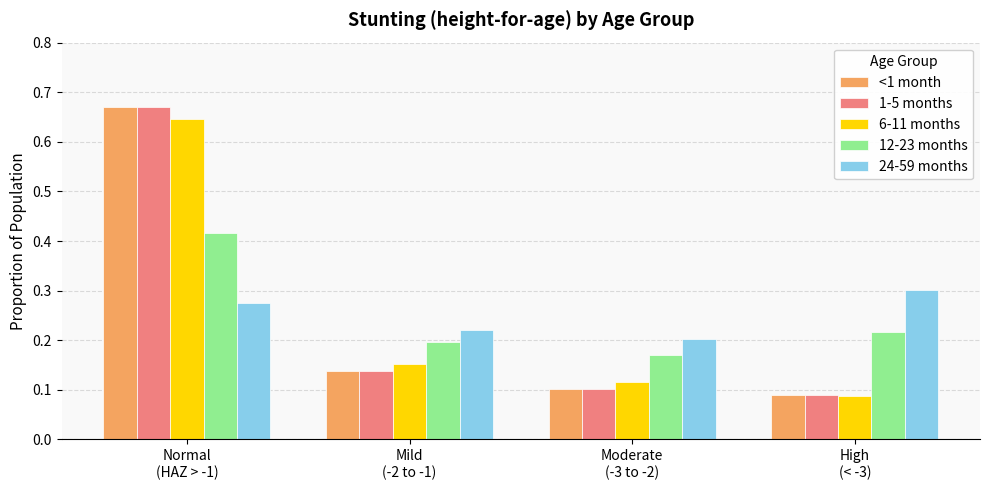

At which label is <1 month closest to 0?

High
(< -3)